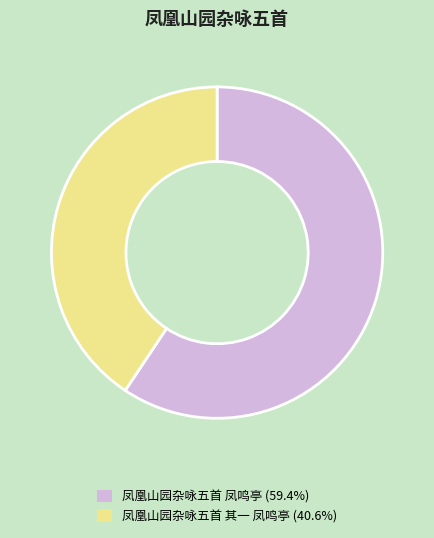

Is the sum of 凤凰山园杂咏五首 凤鸣亭 (59.4%) and 凤凰山园杂咏五首 其一 凤鸣亭 (40.6%) greater than half?

Yes